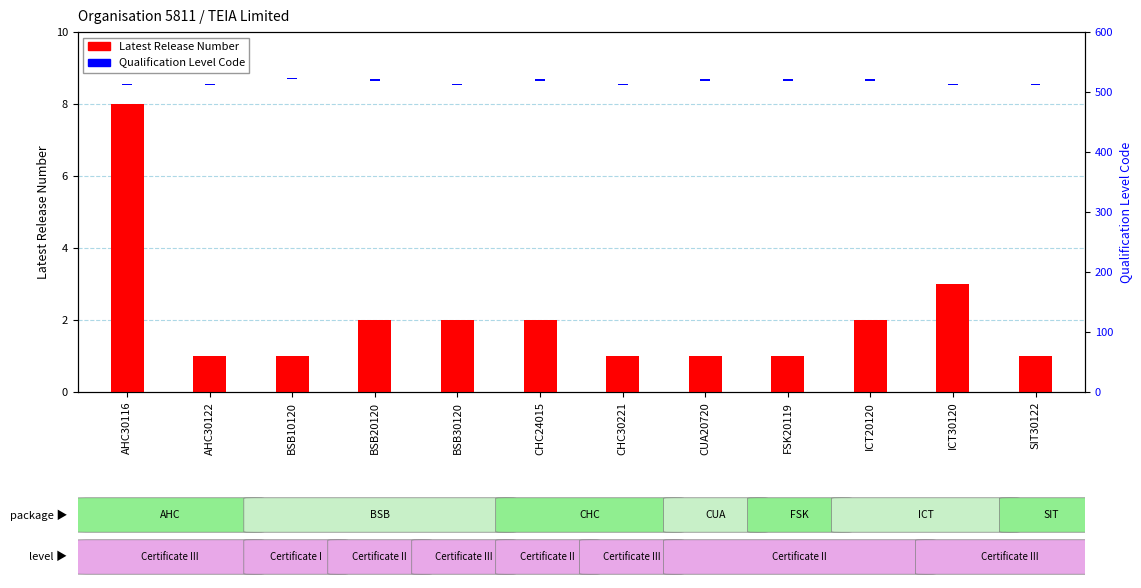

What is the smallest value displayed?

1